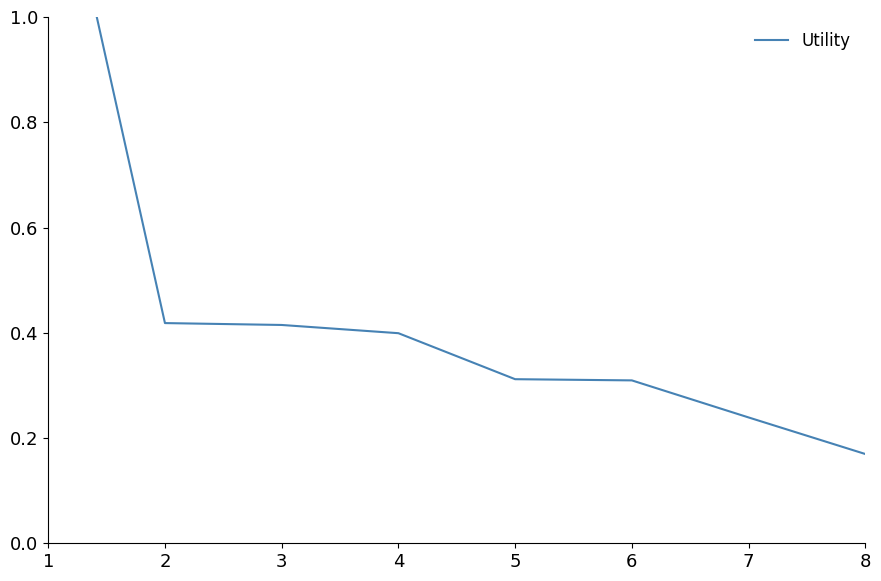

Reading left to right, list all the values displayed in this chart.

1.4	0.4	0.4	0.4	0.3	0.3	0.2	0.2